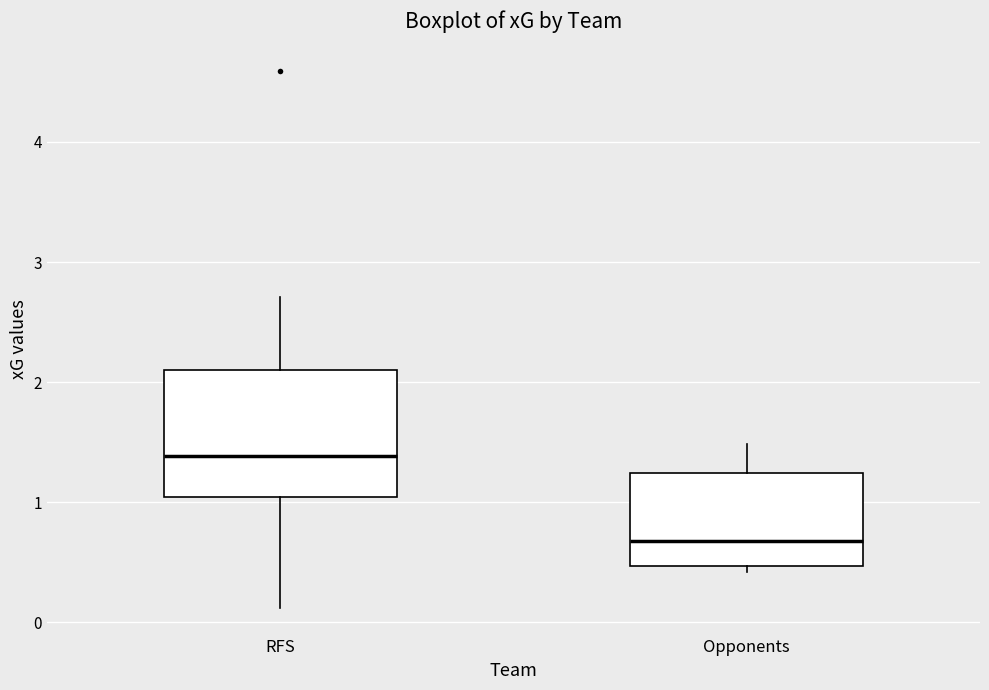

Comparing the boxes themselves (not the whiskers), which one is the tallest?

RFS